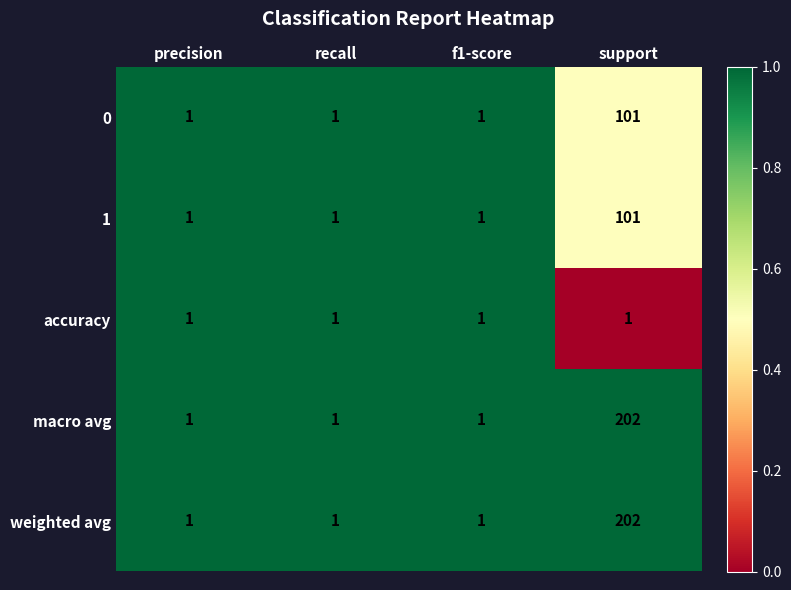

What is the maximum value for 1?

101